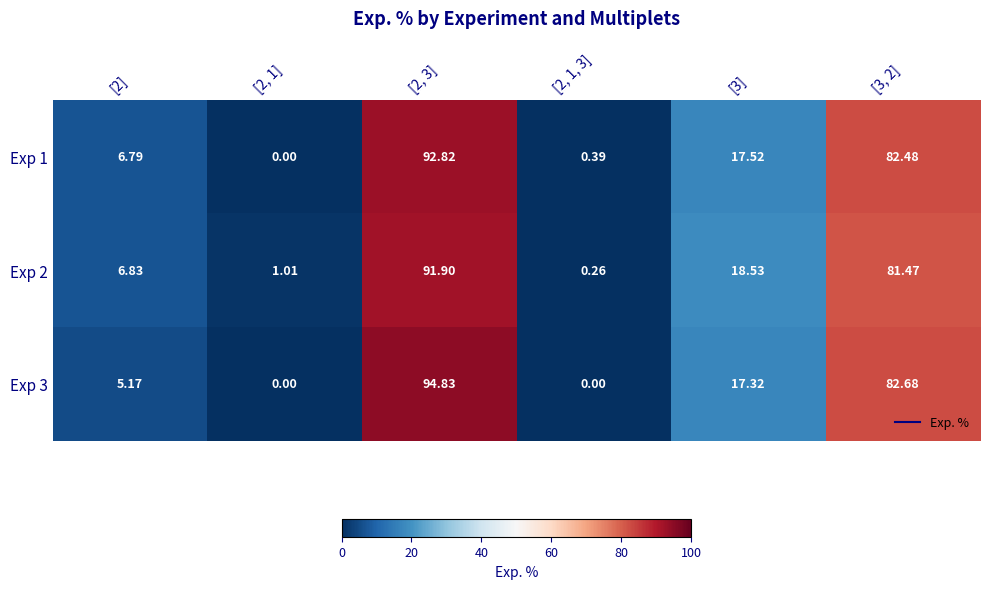

Is the value of Exp 2 at [2, 1] greater than the value of Exp 1 at [2, 1]?

Yes